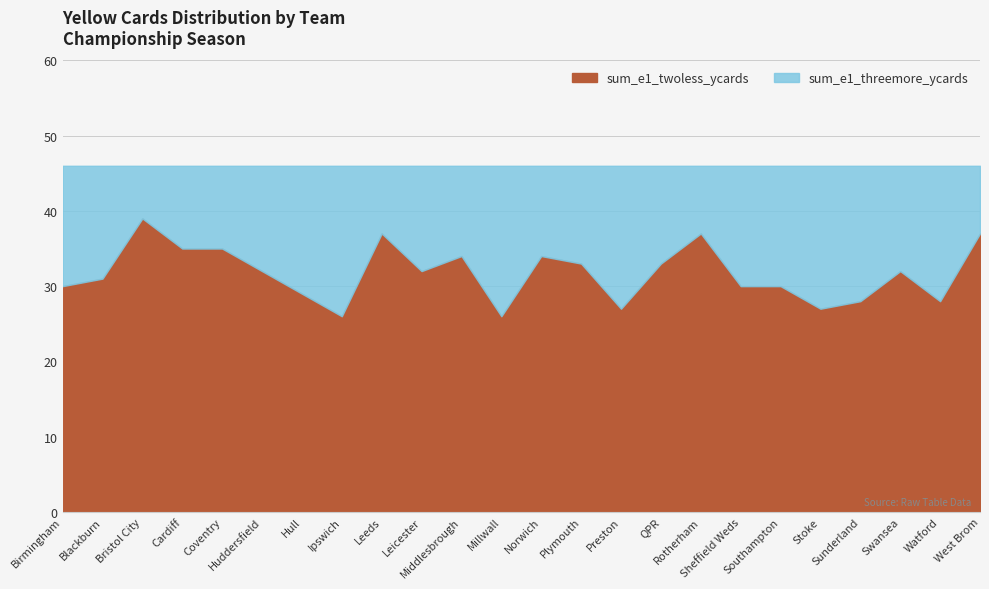

How many values in the sum_e1_twoless_ycards series exceed 32?

10